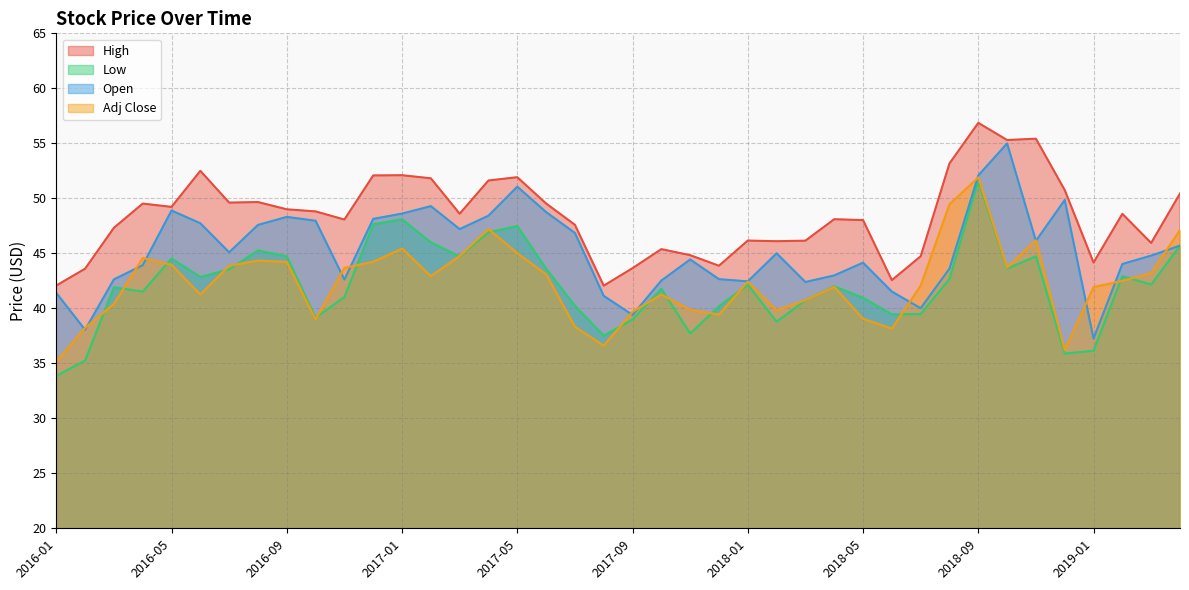

The Open series shows 73.0 at 2017-12. True or false?

False